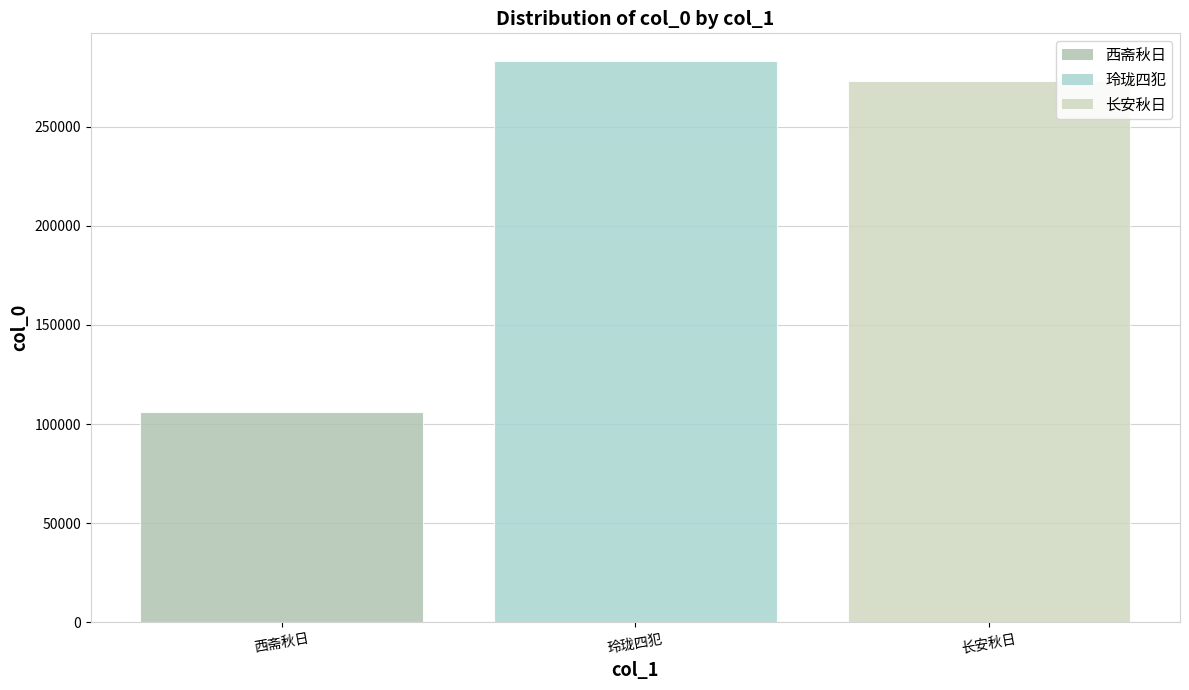

Which category has the lowest value across all series?

西斋秋日